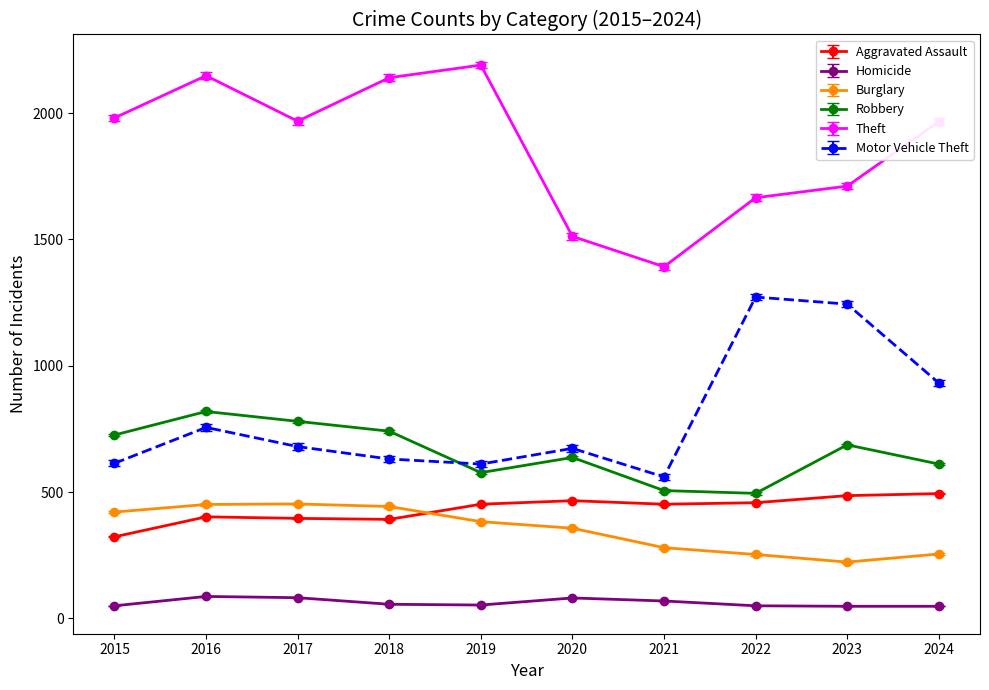

How many distinct data groups are displayed?

6